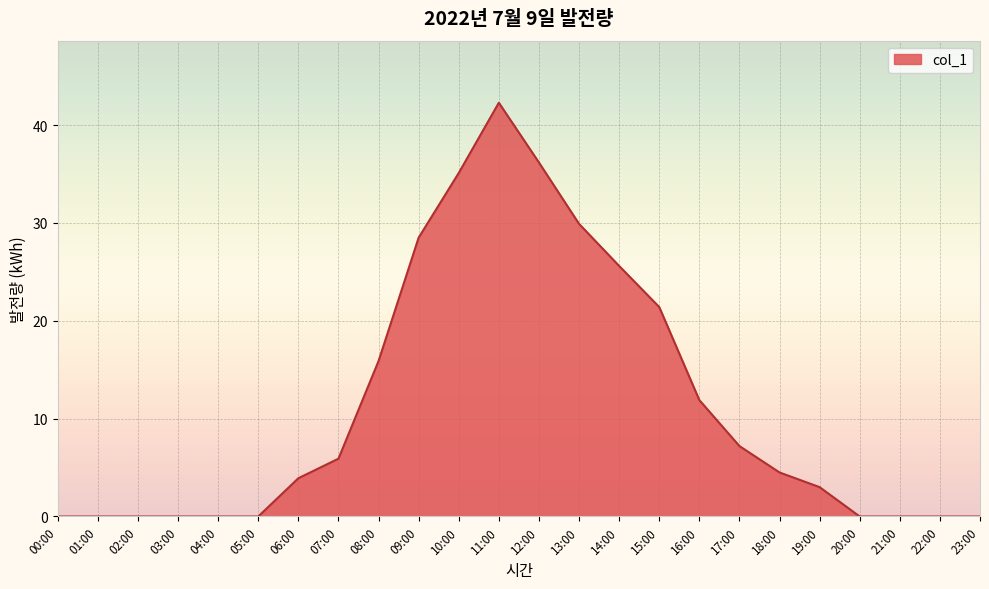

Which label corresponds to the largest value in the chart?

11:00